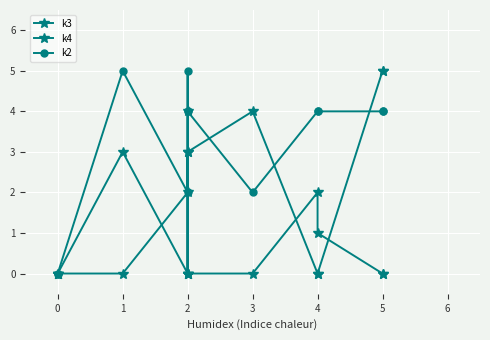

What are all the series names shown in the legend?

k3, k4, k2